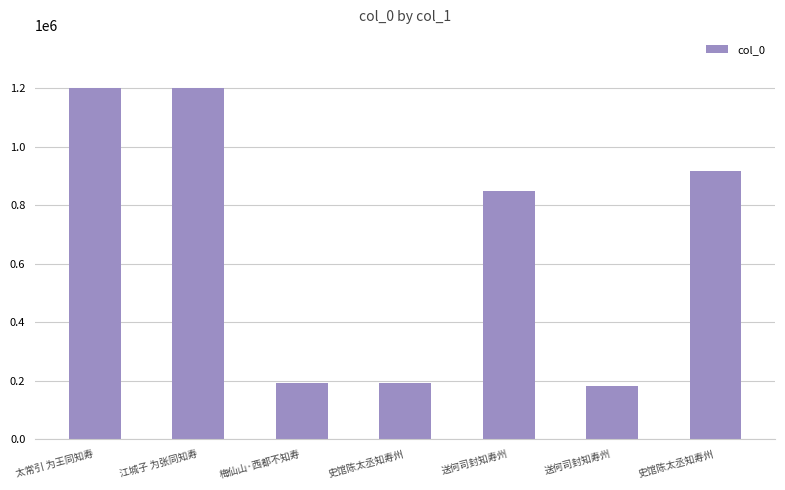

What is the approximate value at 送何司封知寿州?

850363